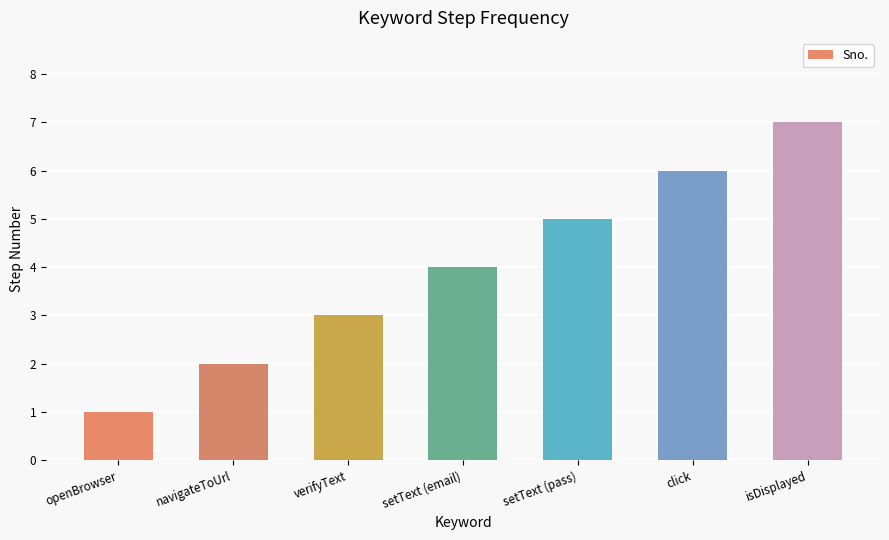

What is the minimum value shown in the chart?

1